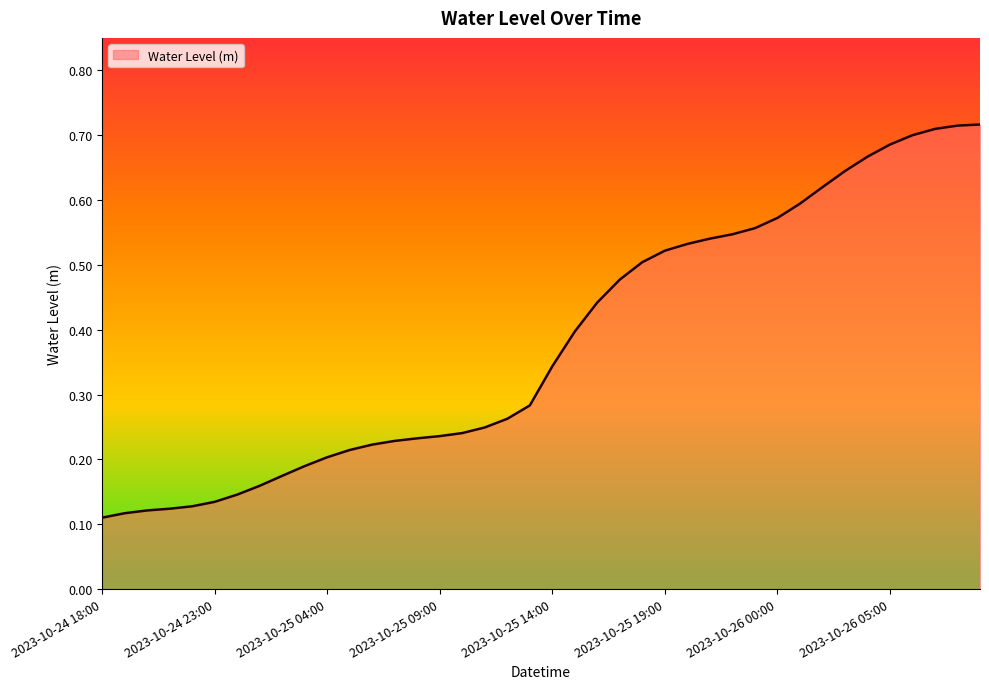

Does the chart display data point markers on the line(s)?

No